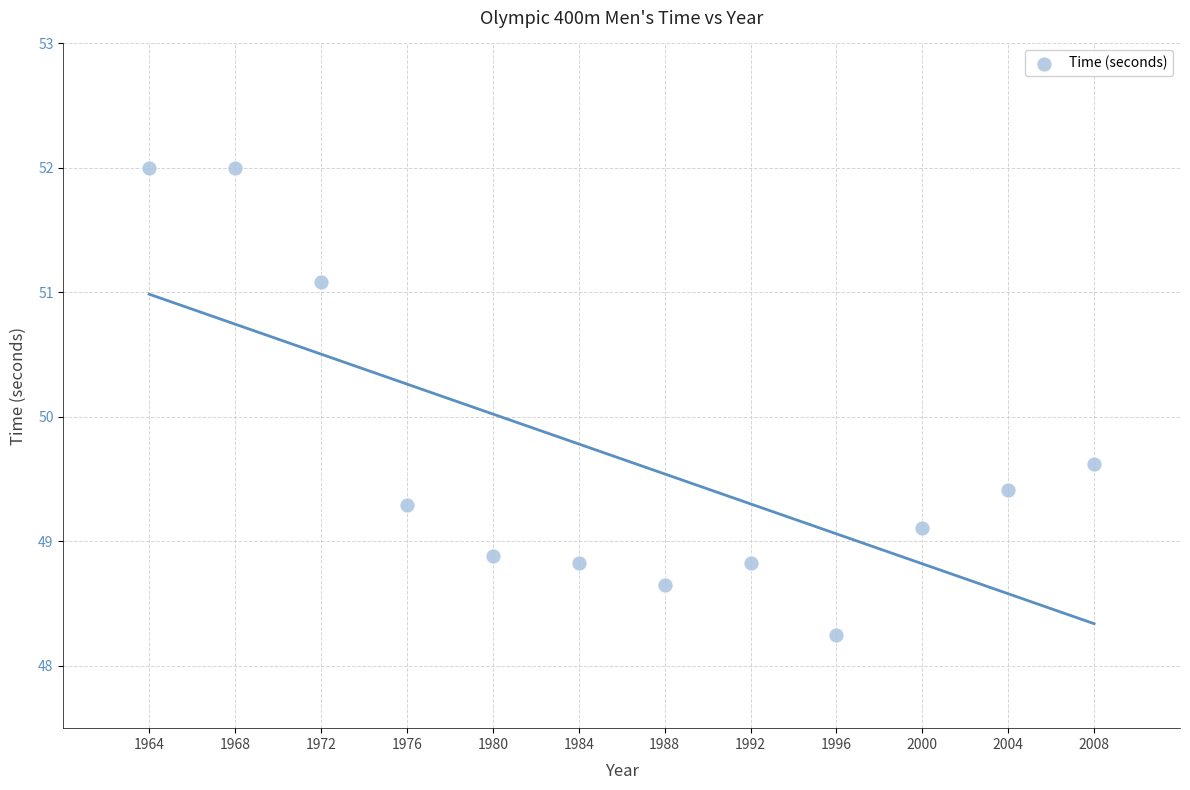

What is the average Y value?

49.7